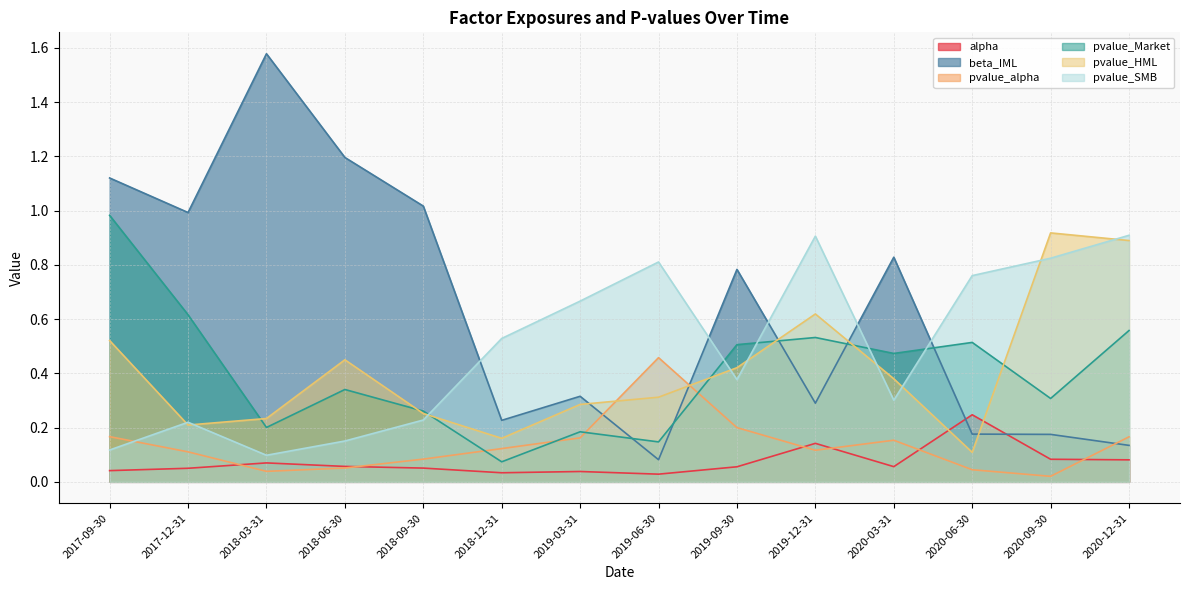

In pvalue_HML, how many points are higher than both neighbors (excluding endpoints)?

3